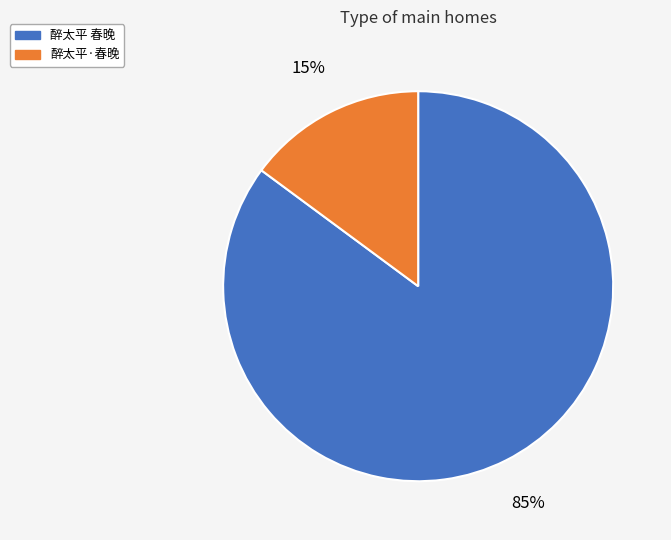

How many segments does this pie chart have?

2